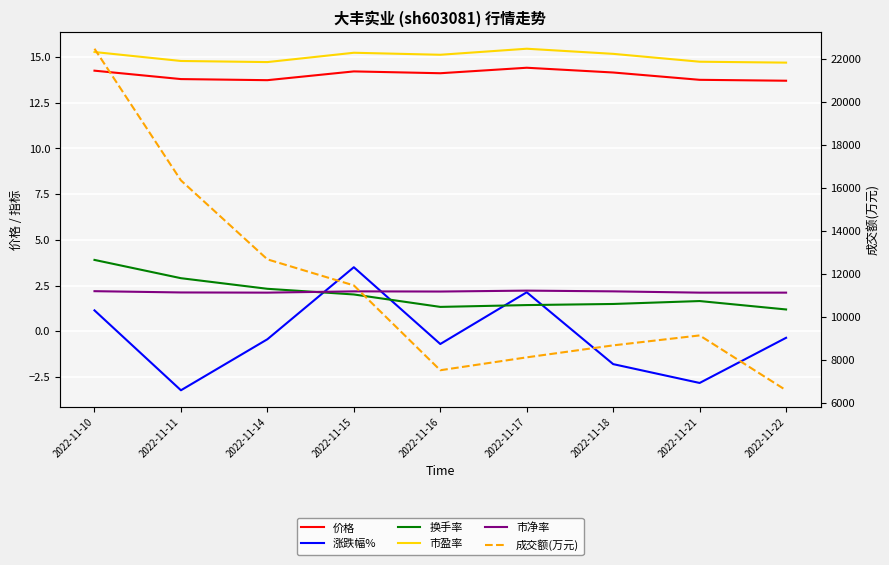

At which category does 涨跌幅% reach its first local valley?

2022-11-11